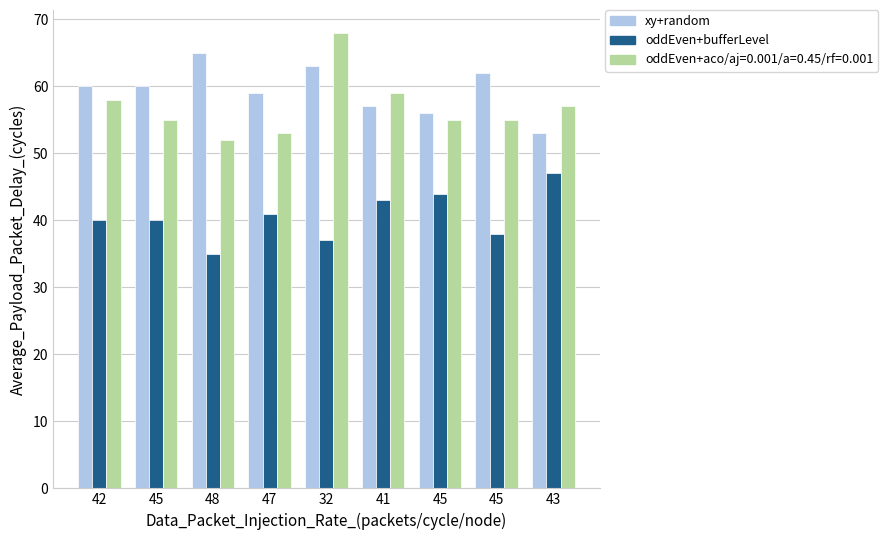

How many data points does each series have?

9